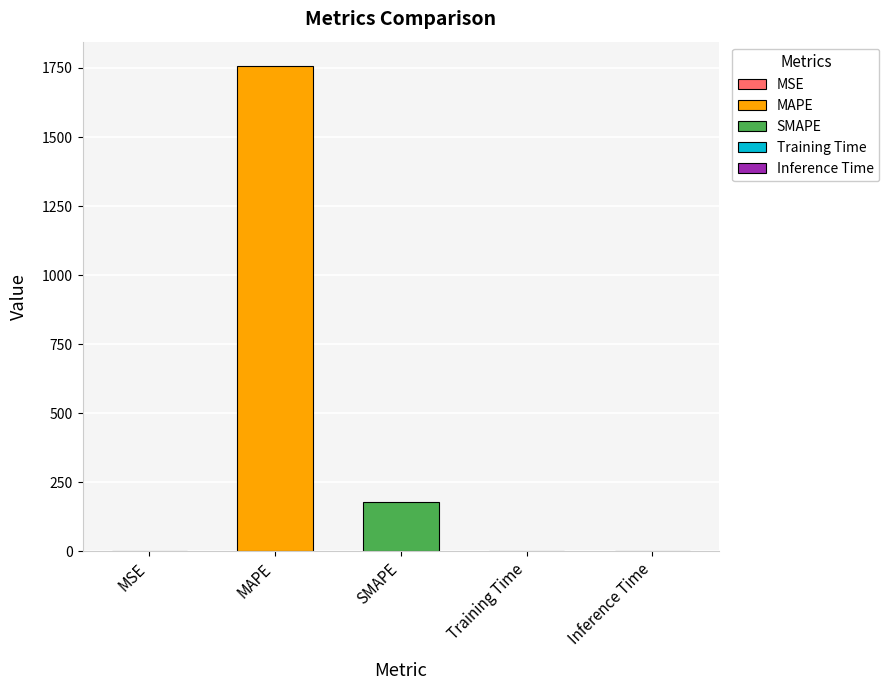

Count the number of categories in the chart.

5